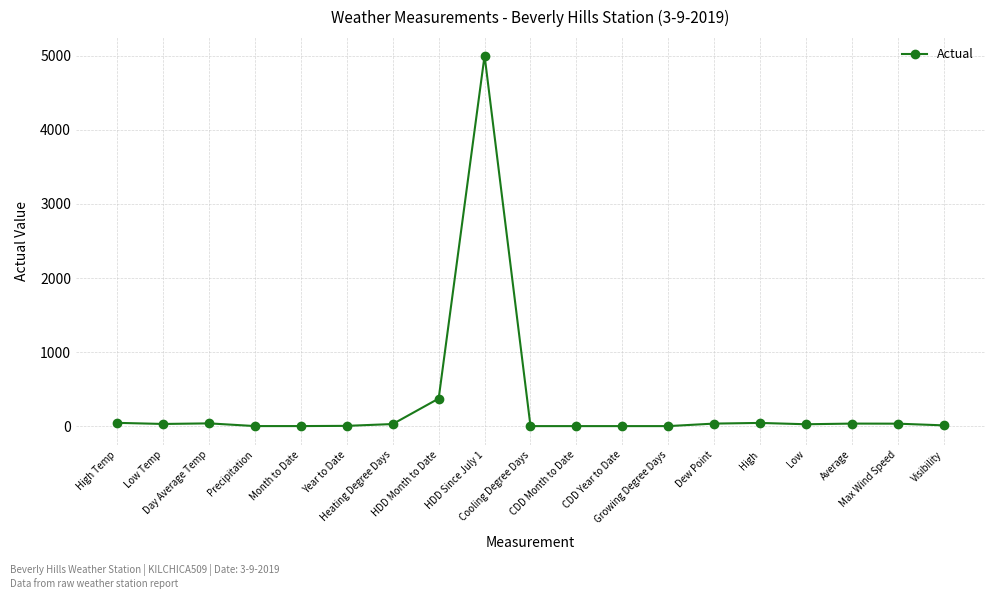

What is the sum of all values?

5696.0